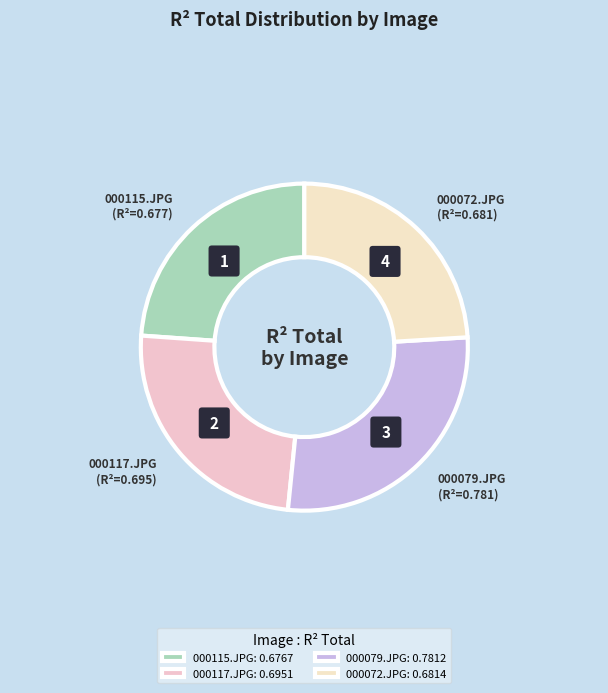

Does 000117.JPG account for over 50% of the chart?

No